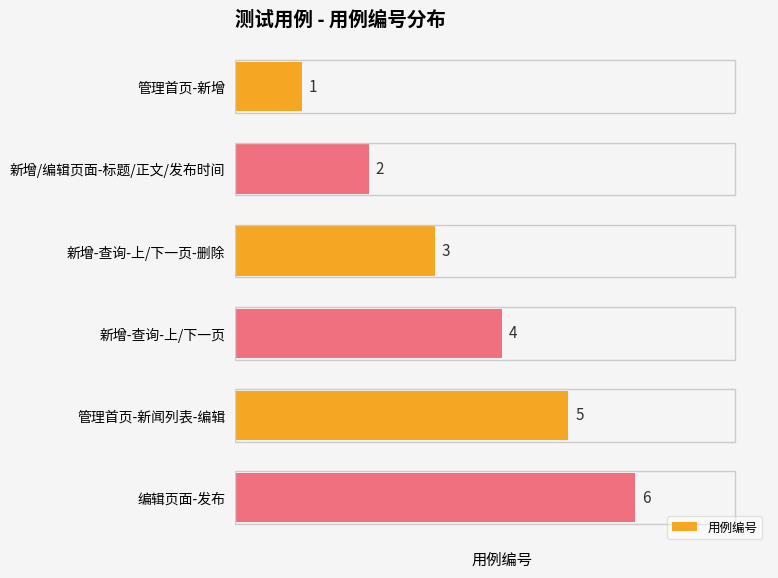

Does the chart contain any negative values?

No